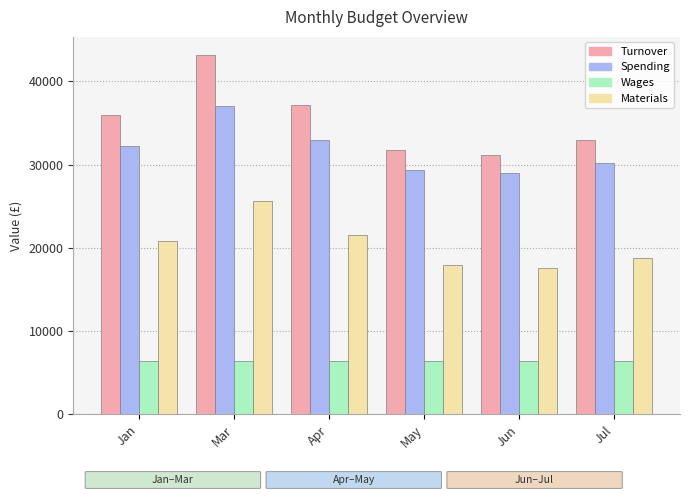

Does the chart contain any negative values?

No